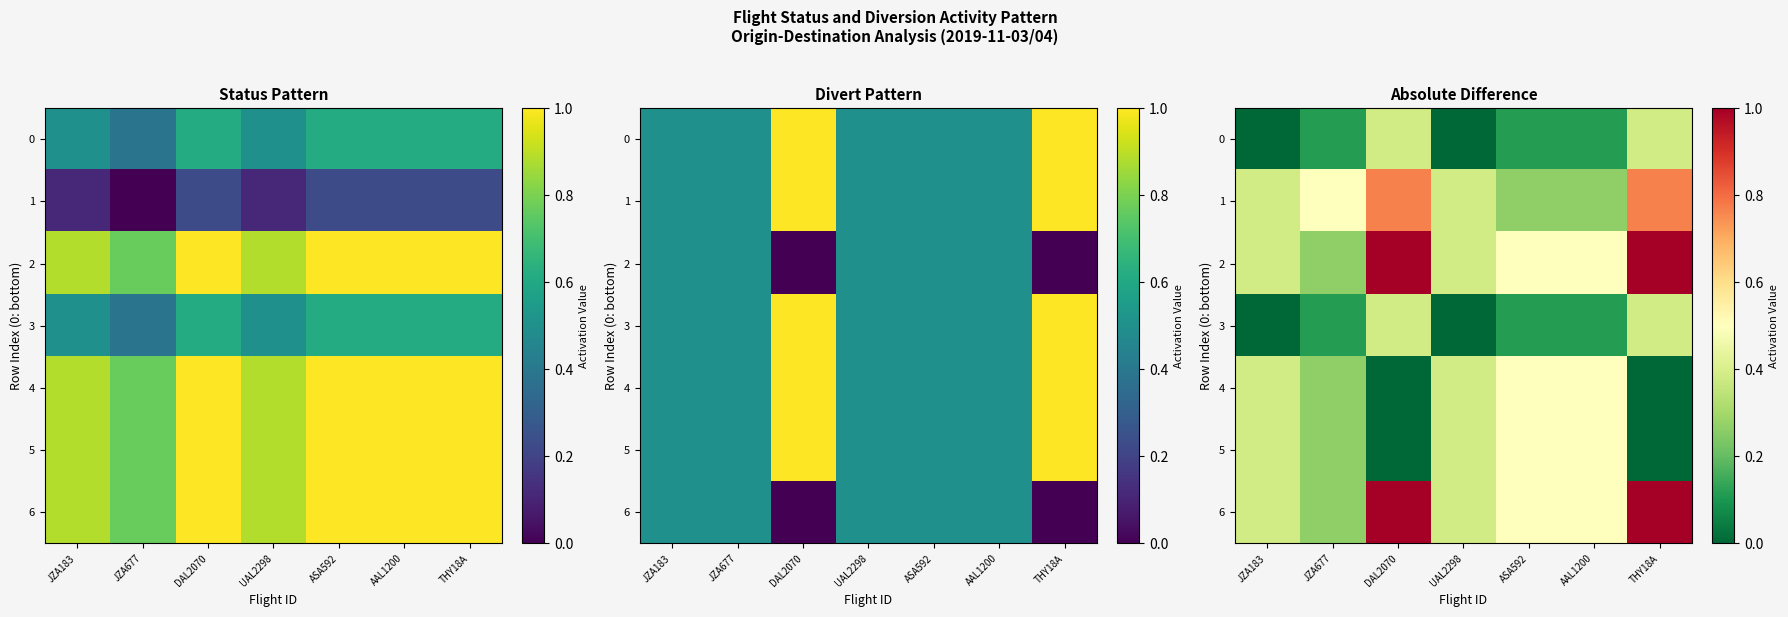

Count the 5 values in the range 0 to 1.

7